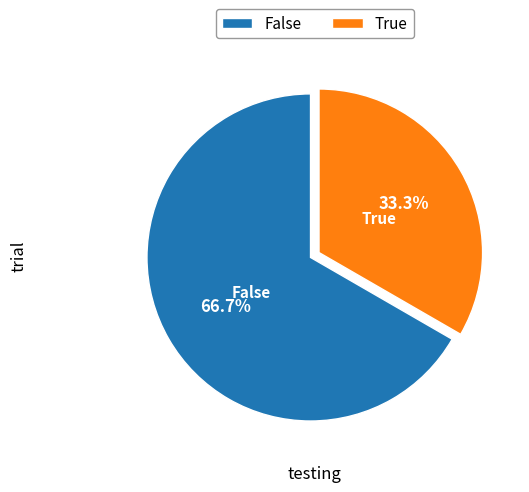

To the nearest percent, what is the difference between the largest and smallest slice percentages?

33%